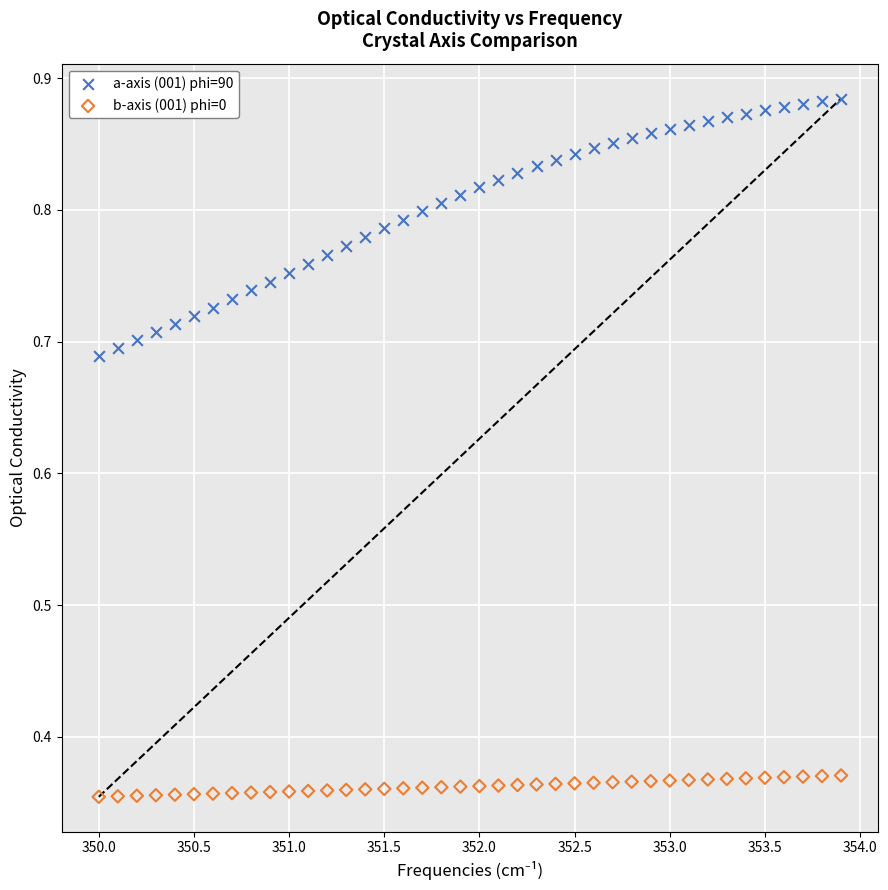

What are all the series names shown in the legend?

a-axis (001) phi=90, b-axis (001) phi=0